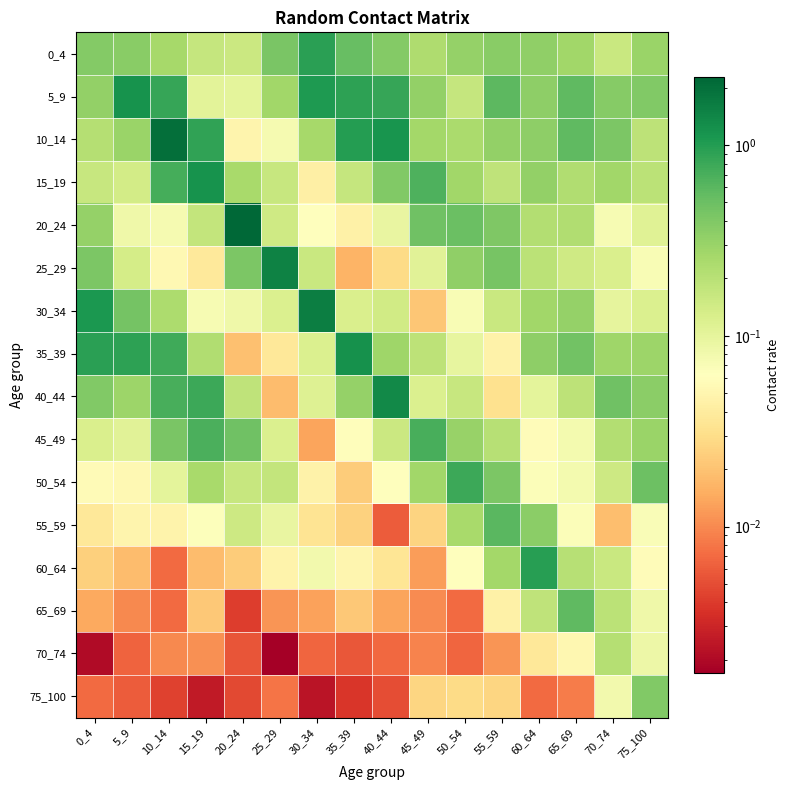

At which category is the sum across all series the highest?

10_14